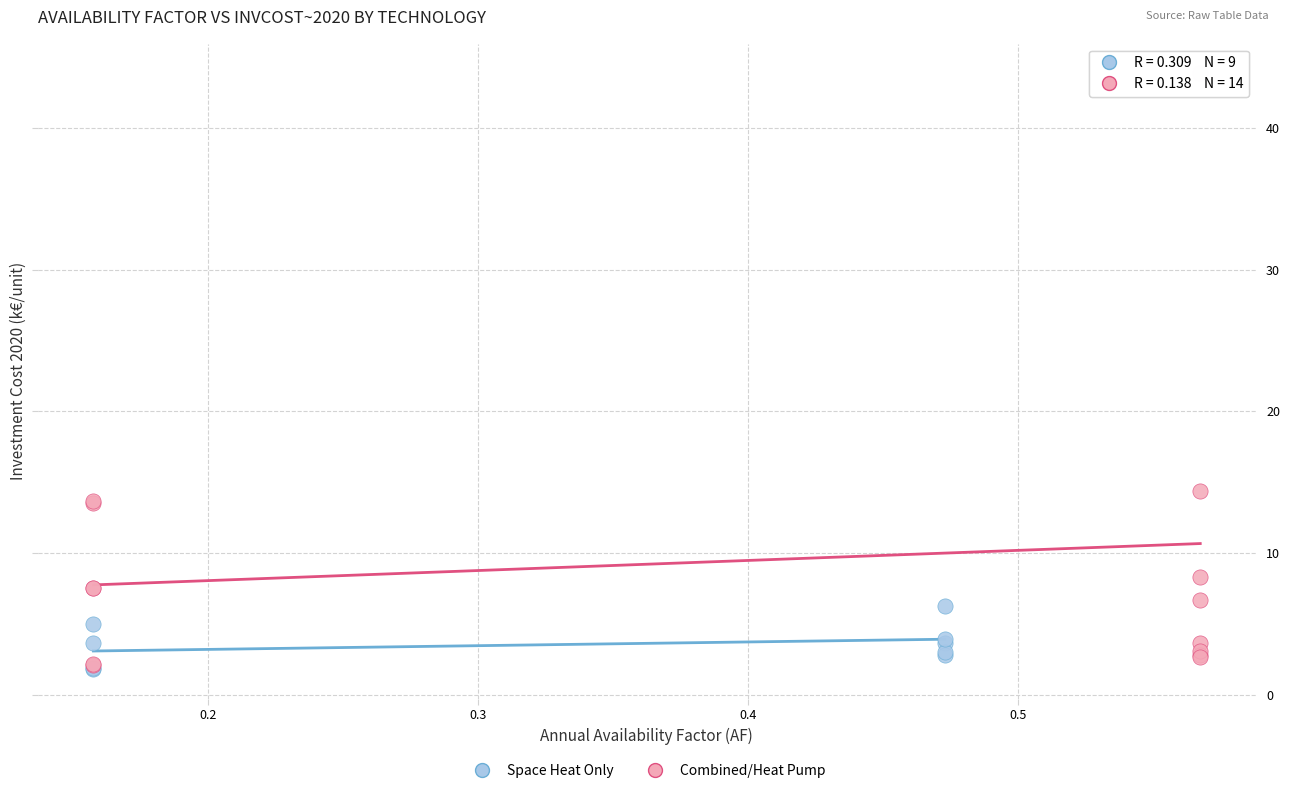

Which series has the widest spread of Y values?

Combined/Heat Pump